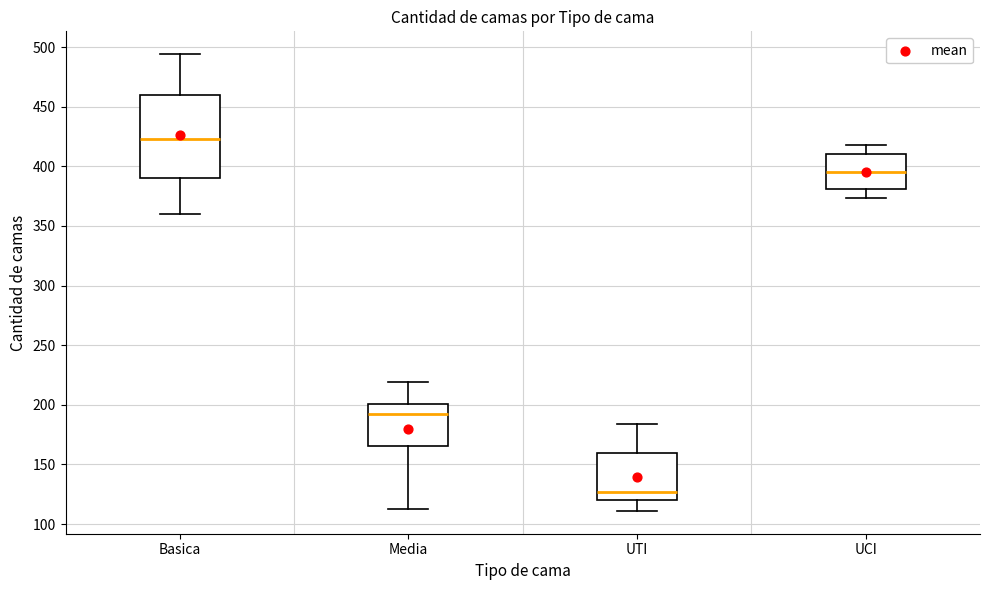

Where does the median line of the box for Basica sit on the y-axis? The values are not printed on the chart, so give them approximately, as read against the axis.

425